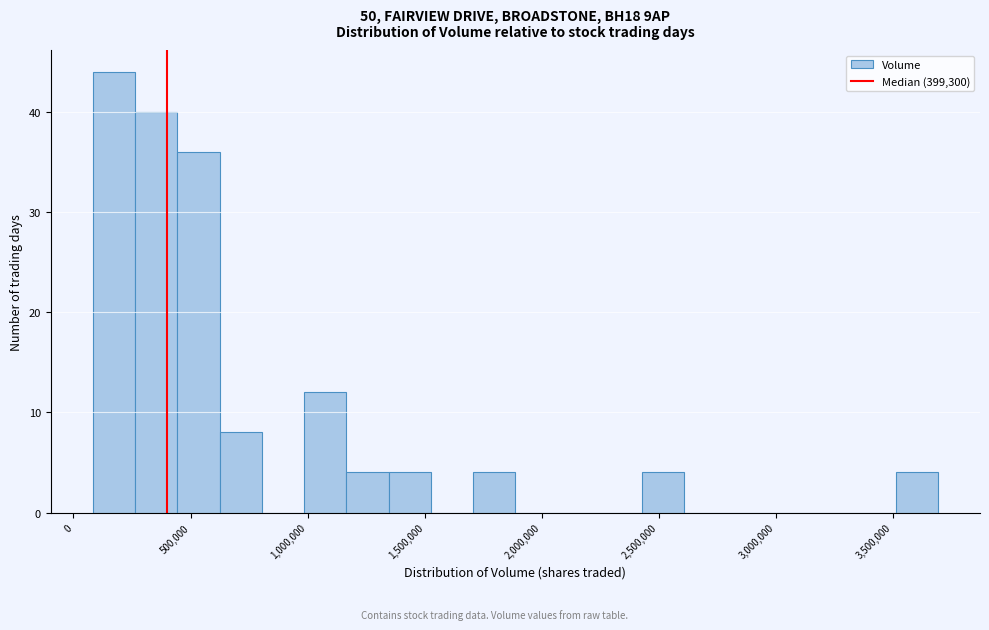

Around what value on the x-axis is the tallest bar? Give the approximate position of its centre, as read against the axis.

150000